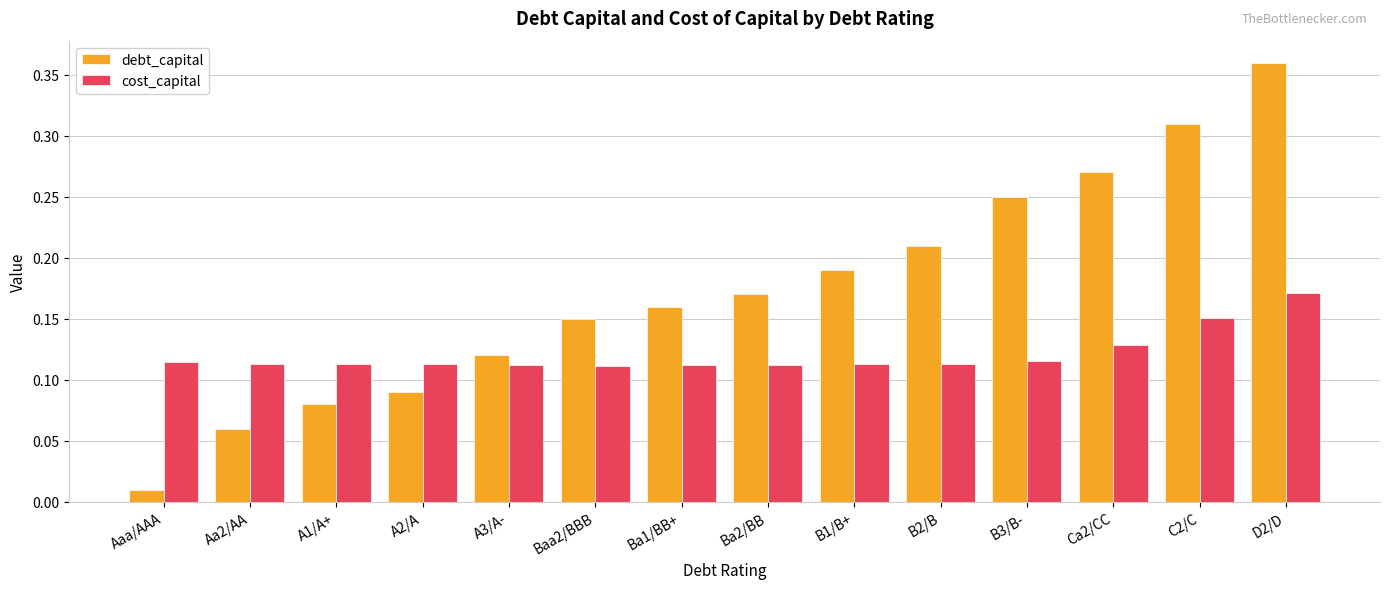

Rank the series at Ba1/BB+ from lowest to highest value.

cost_capital, debt_capital